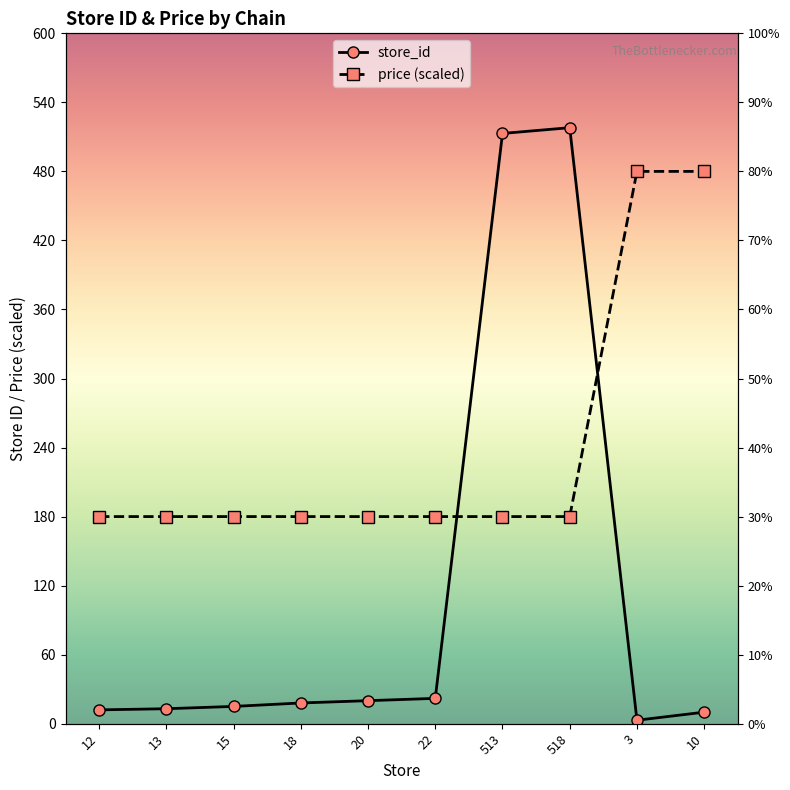

What value does the store_id series have at 518?

518.0